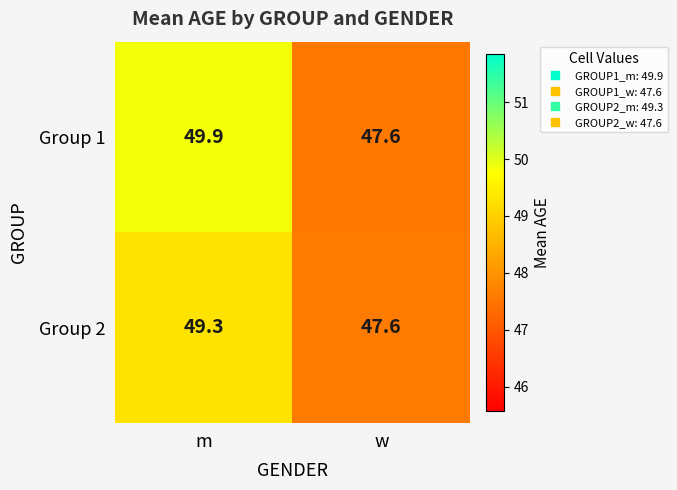

Which category has the highest value in the Group 2 series?

m